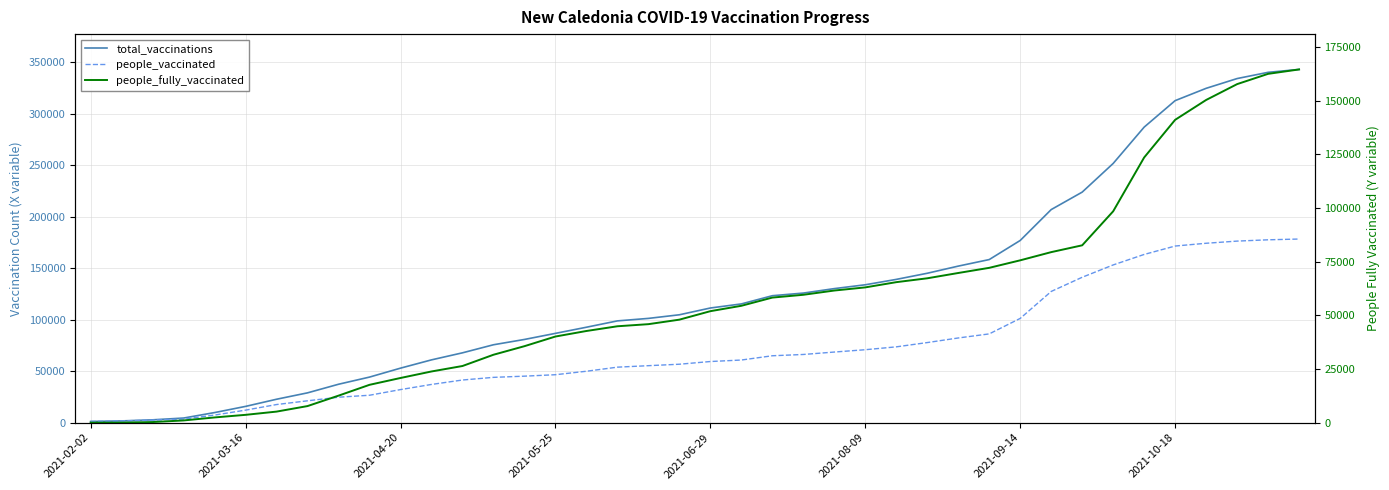

List the series in order of their peak value, highest first.

total_vaccinations, people_vaccinated, people_fully_vaccinated